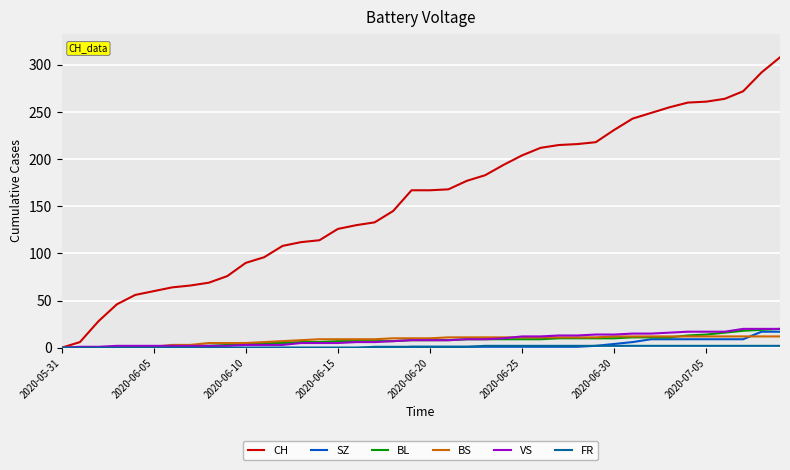

What is the greatest value displayed?

308